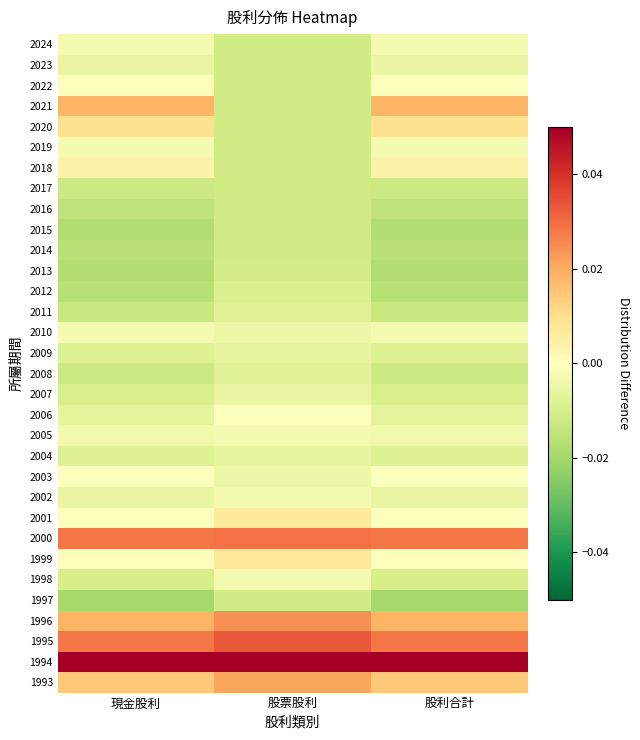

Reading left to right, transcribe all the data shown in this chart.

2024: 現金股利=-0.0	股票股利=-0.0	股利合計=-0.0
2023: 現金股利=-0.0	股票股利=-0.0	股利合計=-0.0
2022: 現金股利=-0.0	股票股利=-0.0	股利合計=-0.0
2021: 現金股利=0.0	股票股利=-0.0	股利合計=0.0
2020: 現金股利=0.0	股票股利=-0.0	股利合計=0.0
2019: 現金股利=-0.0	股票股利=-0.0	股利合計=-0.0
2018: 現金股利=0.0	股票股利=-0.0	股利合計=0.0
2017: 現金股利=-0.0	股票股利=-0.0	股利合計=-0.0
2016: 現金股利=-0.0	股票股利=-0.0	股利合計=-0.0
2015: 現金股利=-0.0	股票股利=-0.0	股利合計=-0.0
2014: 現金股利=-0.0	股票股利=-0.0	股利合計=-0.0
2013: 現金股利=-0.0	股票股利=-0.0	股利合計=-0.0
2012: 現金股利=-0.0	股票股利=-0.0	股利合計=-0.0
2011: 現金股利=-0.0	股票股利=-0.0	股利合計=-0.0
2010: 現金股利=-0.0	股票股利=-0.0	股利合計=-0.0
2009: 現金股利=-0.0	股票股利=-0.0	股利合計=-0.0
2008: 現金股利=-0.0	股票股利=-0.0	股利合計=-0.0
2007: 現金股利=-0.0	股票股利=-0.0	股利合計=-0.0
2006: 現金股利=-0.0	股票股利=-0.0	股利合計=-0.0
2005: 現金股利=-0.0	股票股利=-0.0	股利合計=-0.0
2004: 現金股利=-0.0	股票股利=-0.0	股利合計=-0.0
2003: 現金股利=-0.0	股票股利=-0.0	股利合計=-0.0
2002: 現金股利=-0.0	股票股利=-0.0	股利合計=-0.0
2001: 現金股利=-0.0	股票股利=0.0	股利合計=-0.0
2000: 現金股利=0.0	股票股利=0.0	股利合計=0.0
1999: 現金股利=-0.0	股票股利=0.0	股利合計=-0.0
1998: 現金股利=-0.0	股票股利=-0.0	股利合計=-0.0
1997: 現金股利=-0.0	股票股利=-0.0	股利合計=-0.0
1996: 現金股利=0.0	股票股利=0.0	股利合計=0.0
1995: 現金股利=0.0	股票股利=0.0	股利合計=0.0
1994: 現金股利=0.1	股票股利=0.1	股利合計=0.1
1993: 現金股利=0.0	股票股利=0.0	股利合計=0.0